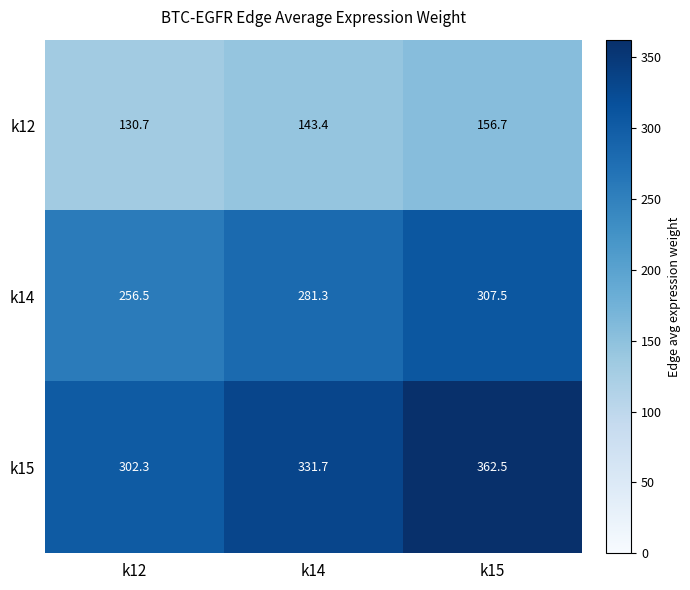

Which series has the widest spread of values?

k15